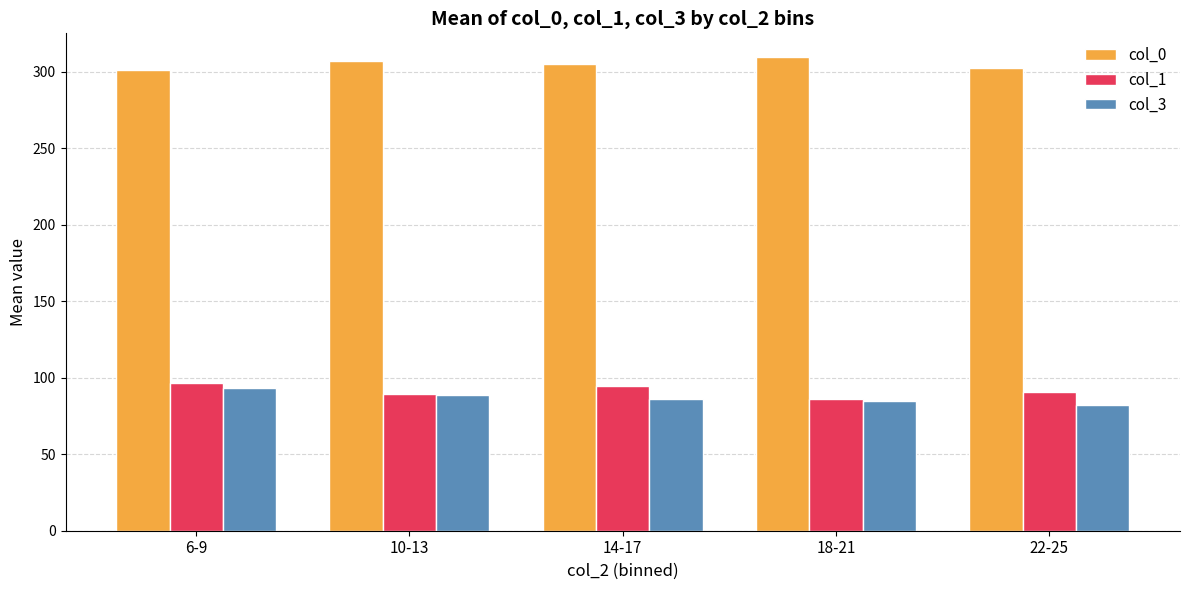

What are all the series names shown in the legend?

col_0, col_1, col_3